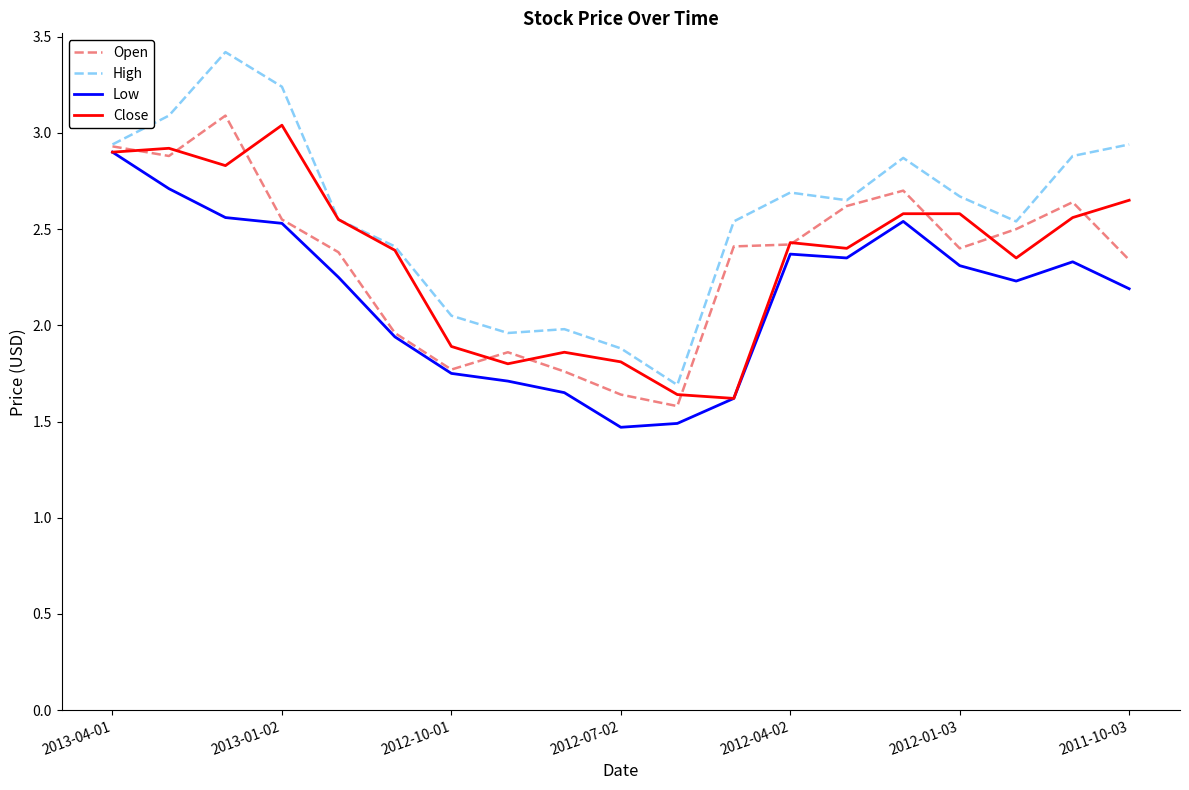

What is the maximum value for Open?

3.1